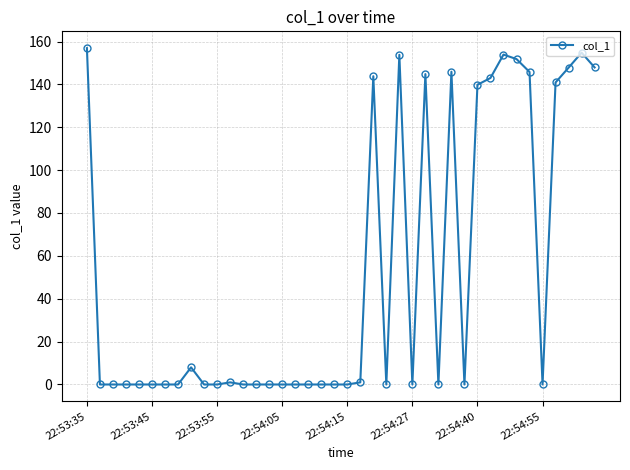

True or false: there are more than 1 points higher than both neighbors.

True